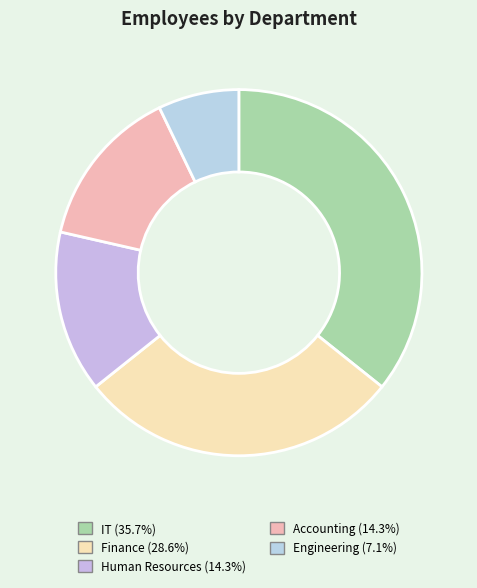

Rank the categories by value from lowest to highest.

Engineering, Accounting, Human Resources, Finance, IT